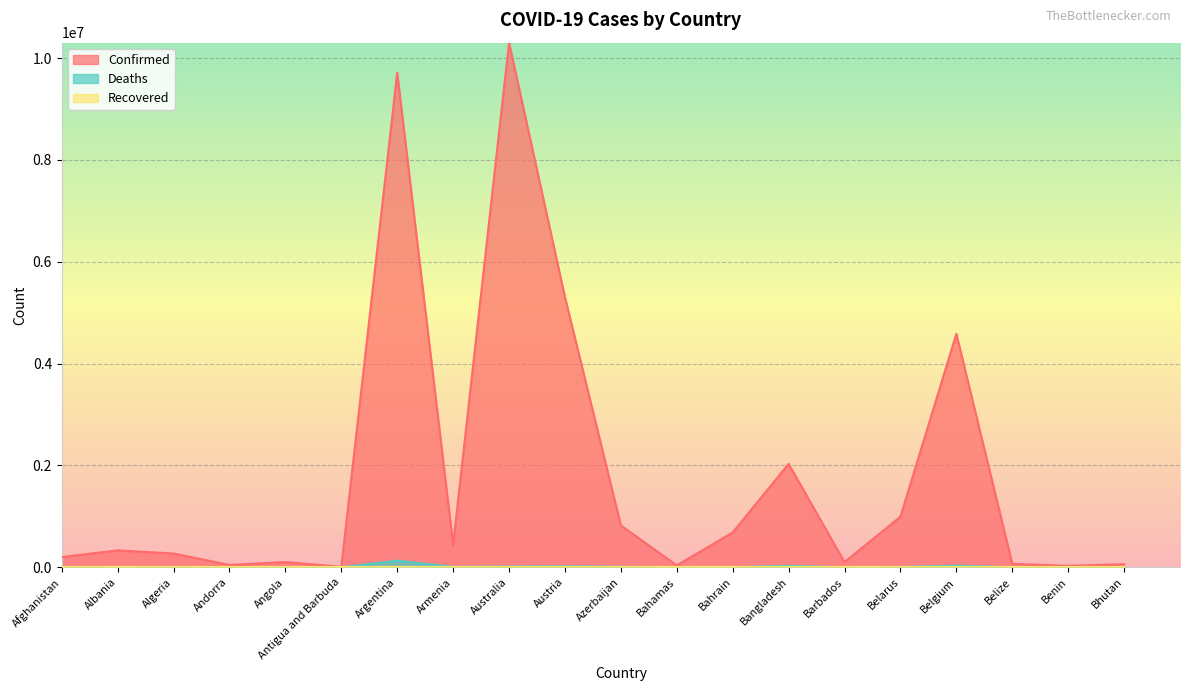

Which label corresponds to the largest value in the chart?

Australia